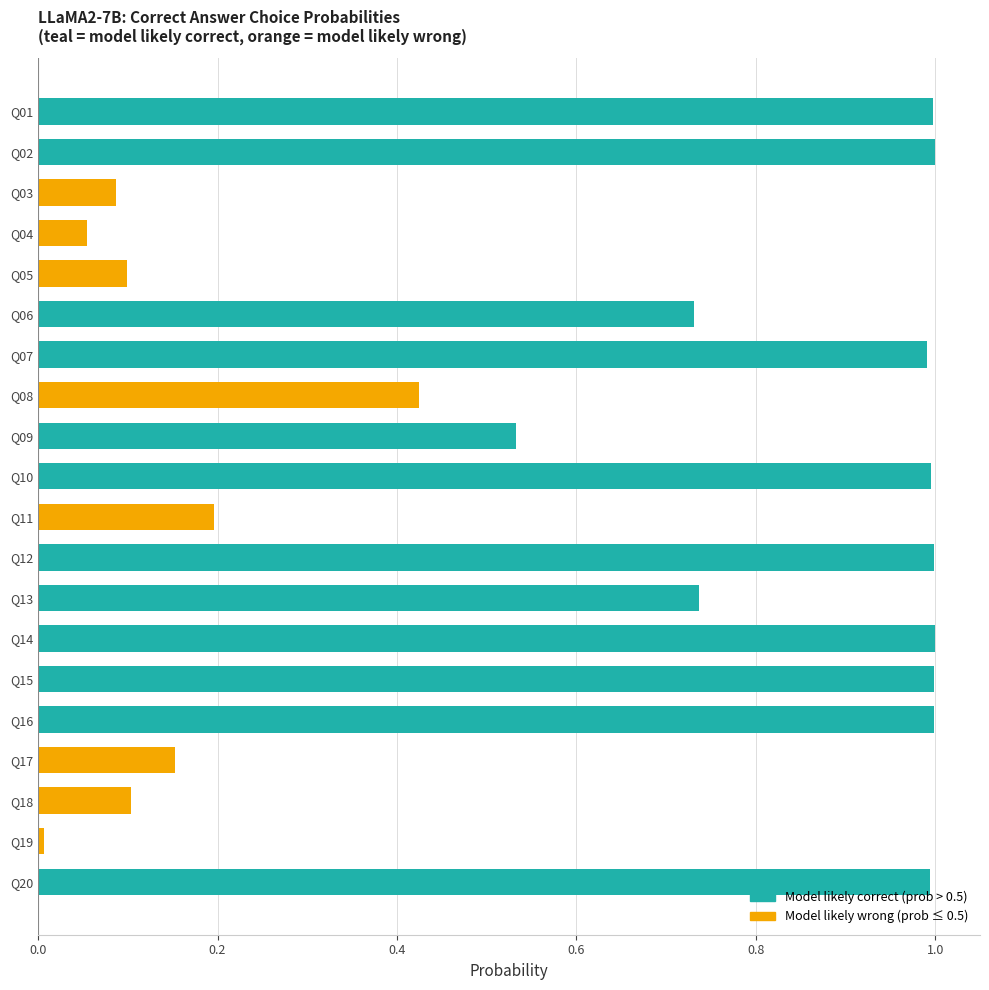

Is it true that the value at Q18 is 0.0?

False